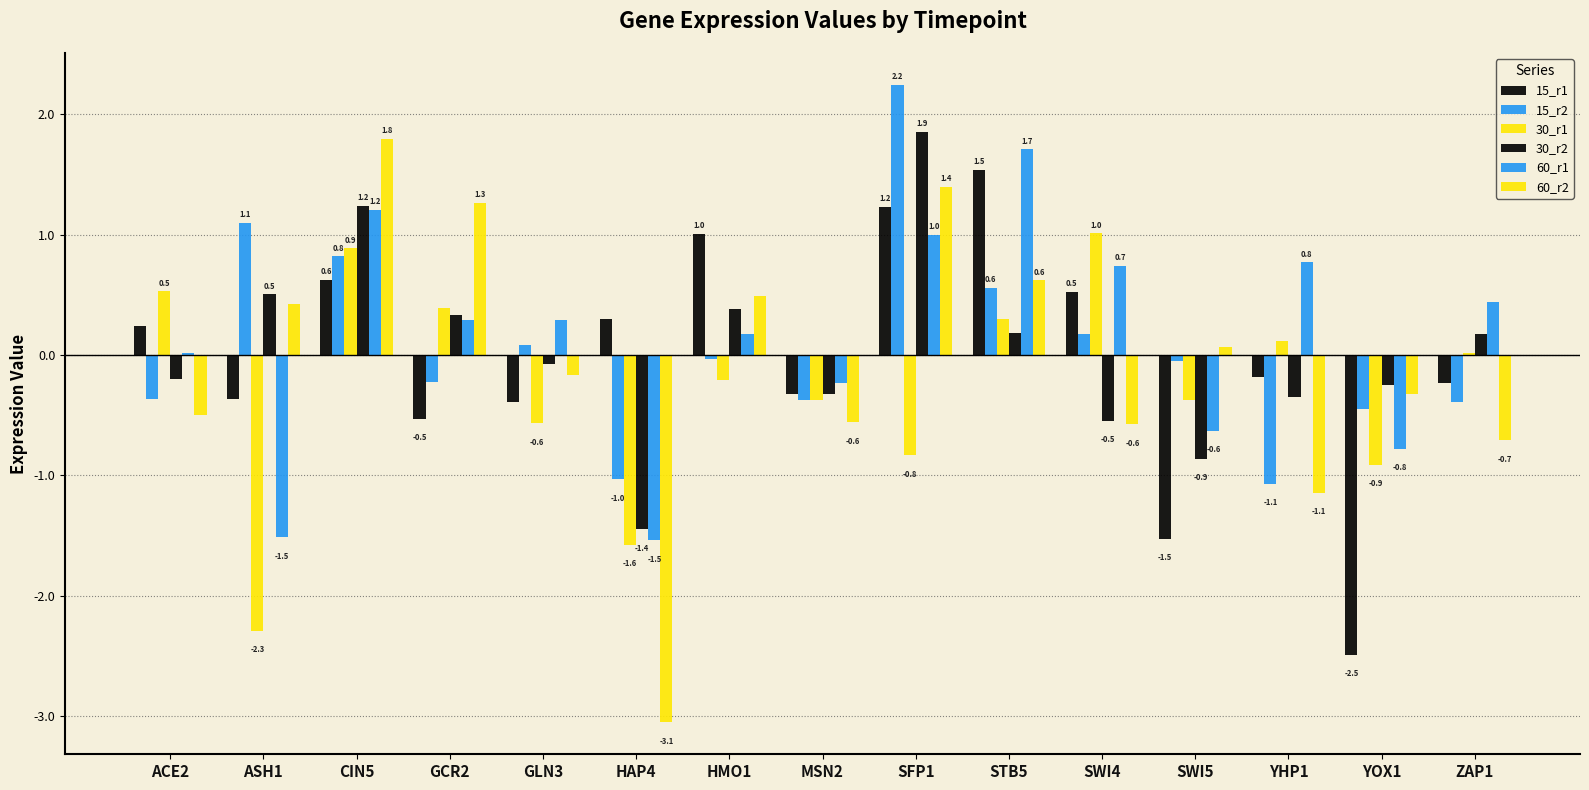

How many values in 60_r1 are above zero?

10